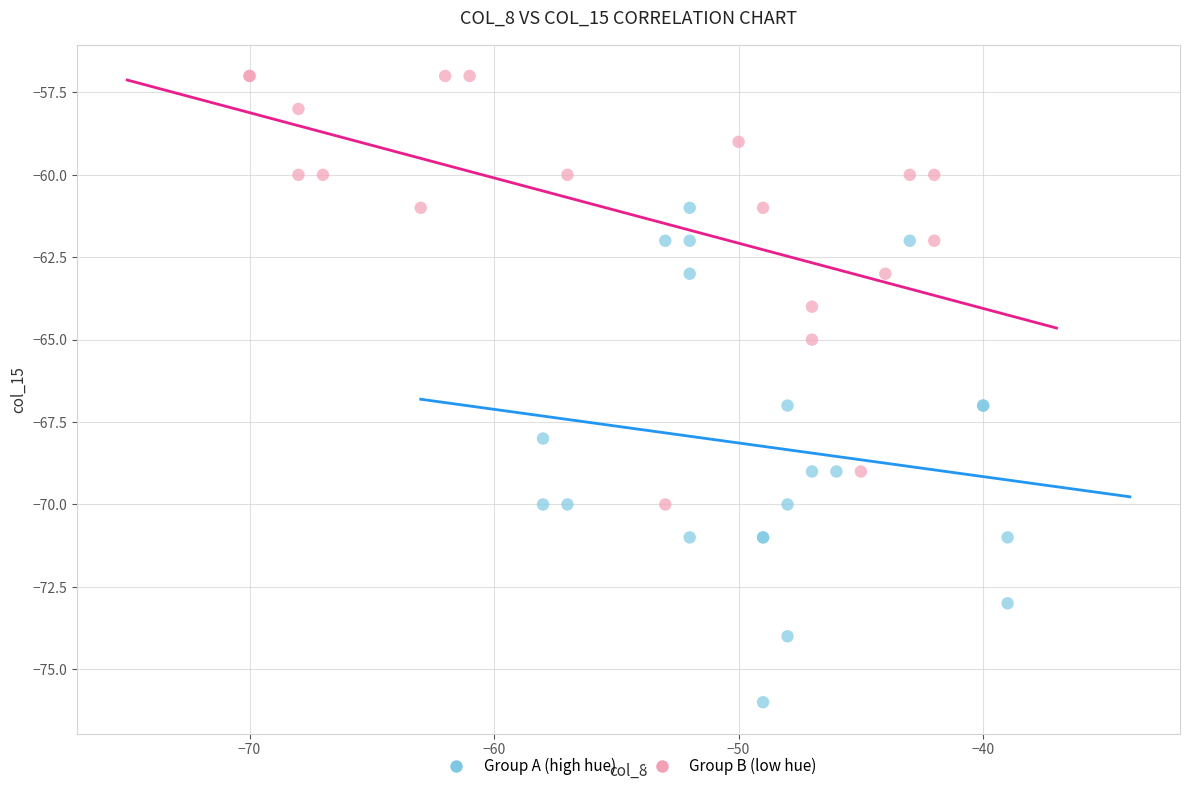

Which series has the widest spread of Y values?

Group A (high hue)